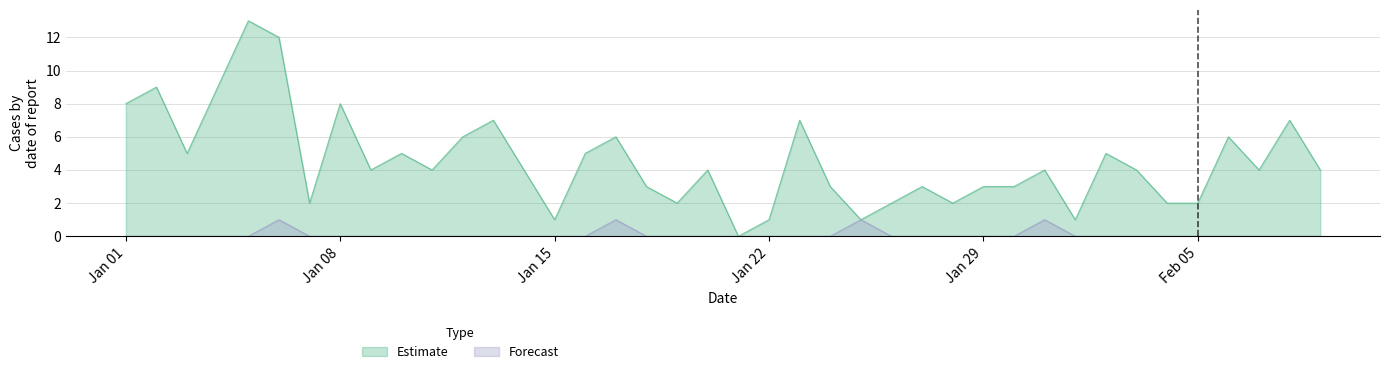

True or false: Forecast and Estimate intersect in this chart.

False